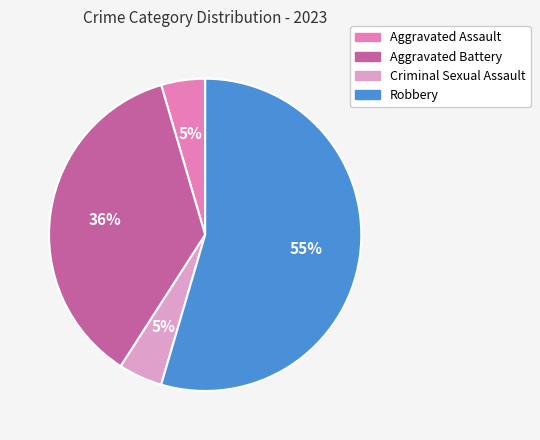

To the nearest percent, what is the difference between the Aggravated Assault and Robbery slice percentages?

50%